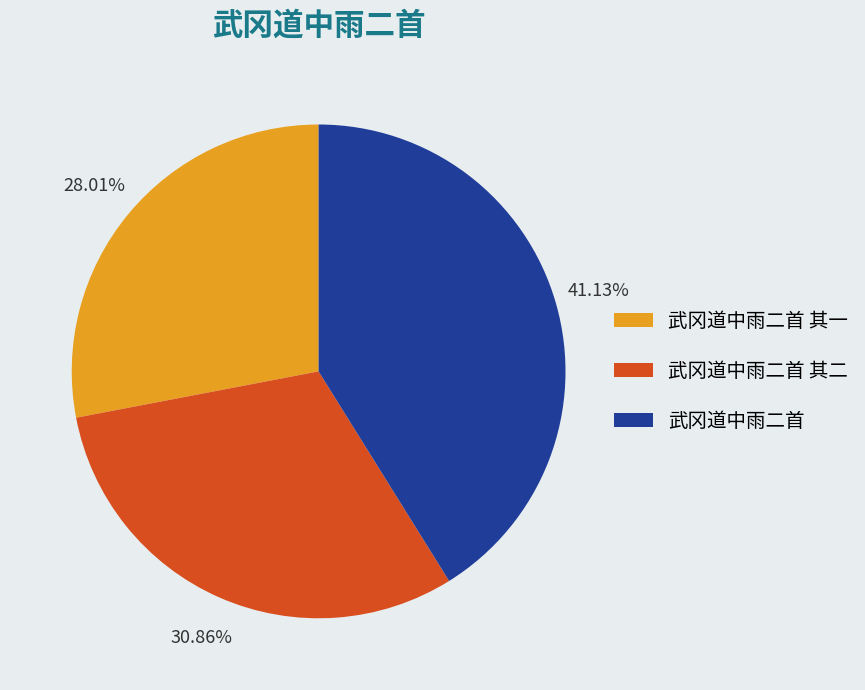

Which slice is the smallest?

武冈道中雨二首 其一